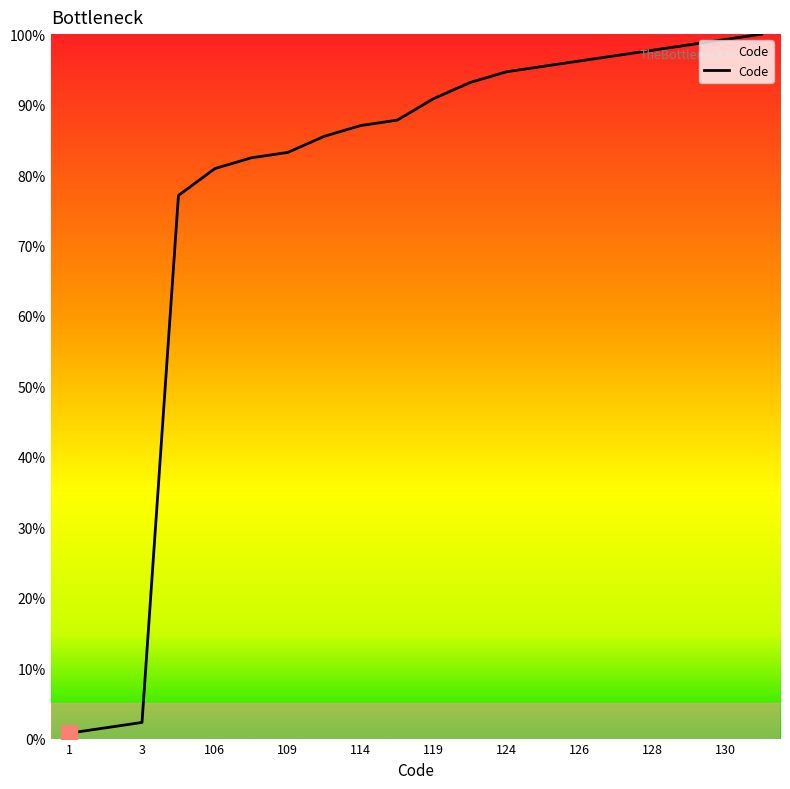

What is the greatest value displayed?

100.0